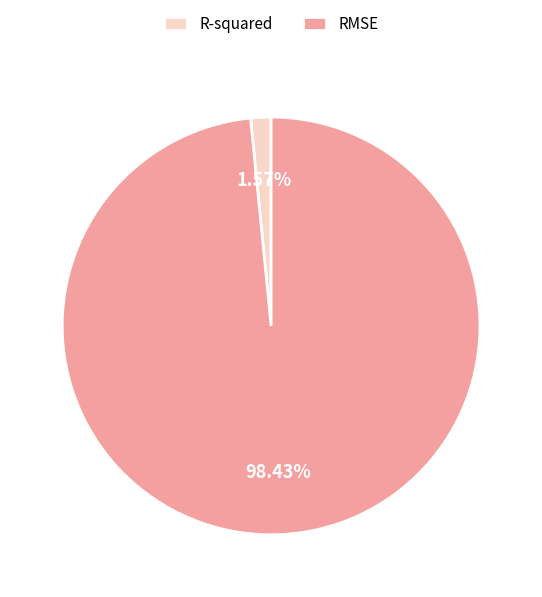

Count the number of slices in the pie.

2